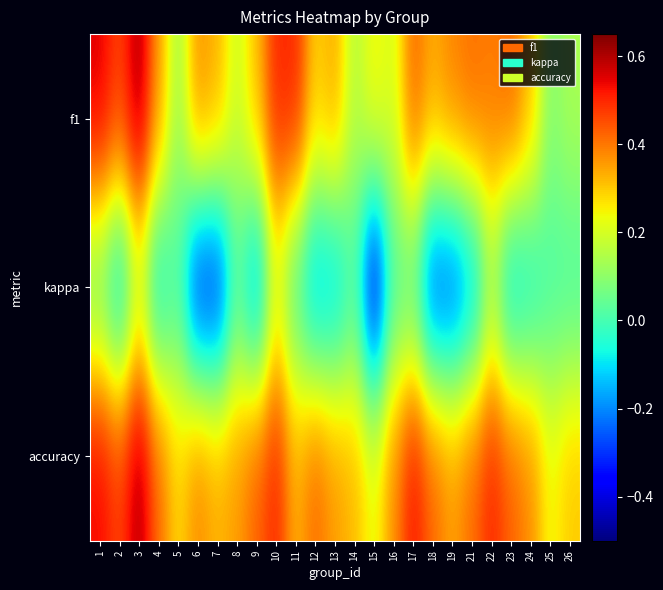

Reading left to right, list all the values displayed in this chart.

f1: 1=0.6	2=0.5	3=0.6	4=0.4	5=0.1	6=0.4	7=0.3	8=0.2	9=0.3	10=0.5	11=0.5	12=0.3	13=0.3	14=0.2	15=0.2	16=0.2	17=0.4	18=0.3	19=0.4	21=0.4	22=0.4	23=0.4	24=0.3	25=0.1	26=0.1
kappa: 1=0.0	2=-0.1	3=0.2	4=-0.1	5=0.0	6=-0.3	7=-0.3	8=0.0	9=-0.2	10=0.2	11=0.0	12=-0.2	13=-0.1	14=0.0	15=-0.4	16=0.0	17=0.0	18=-0.3	19=-0.3	21=-0.2	22=0.1	23=-0.1	24=-0.1	25=0.0	26=0.0
accuracy: 1=0.5	2=0.5	3=0.6	4=0.4	5=0.3	6=0.4	7=0.3	8=0.4	9=0.4	10=0.5	11=0.3	12=0.4	13=0.4	14=0.3	15=0.2	16=0.4	17=0.5	18=0.4	19=0.4	21=0.4	22=0.5	23=0.4	24=0.4	25=0.2	26=0.3